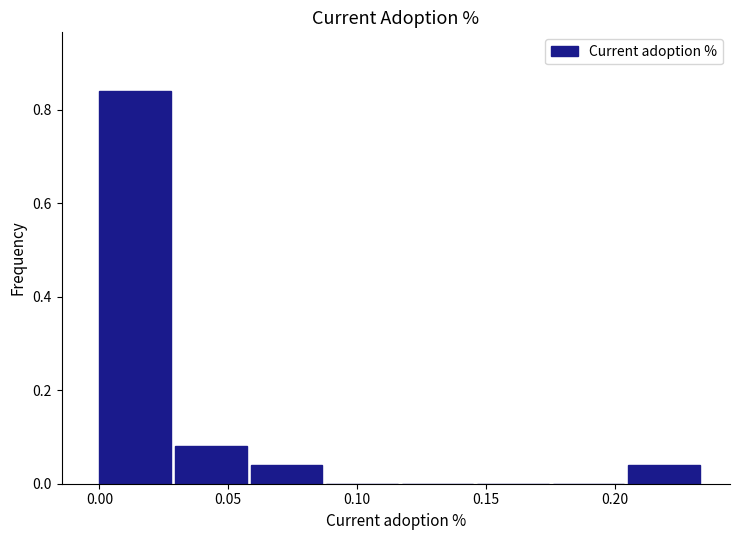

Reading left to right, list every bar in this chart as the range it spans on the x-axis followed by its height. Neither the bar edges nor the heights are printed on the chart, so give them approximately, as read against the axes.

0.000 to 0.030: 0.84
0.030 to 0.060: 0.08
0.060 to 0.090: 0.04
0.090 to 0.115: 0
0.115 to 0.145: 0
0.145 to 0.175: 0
0.175 to 0.205: 0
0.205 to 0.235: 0.04